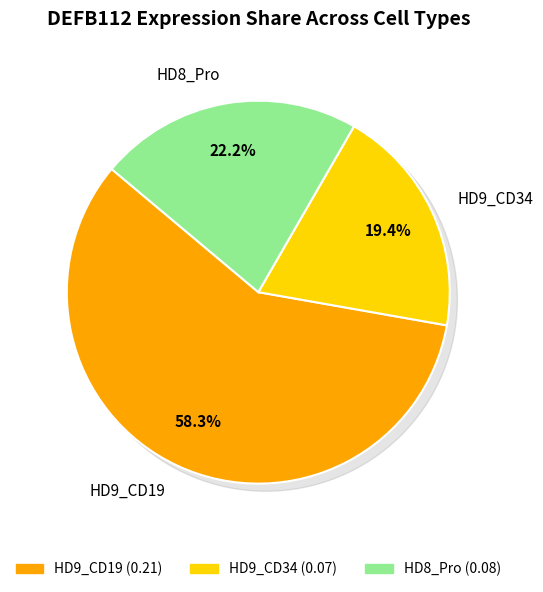

Rank the categories by value from highest to lowest.

HD9_CD19, HD8_Pro, HD9_CD34